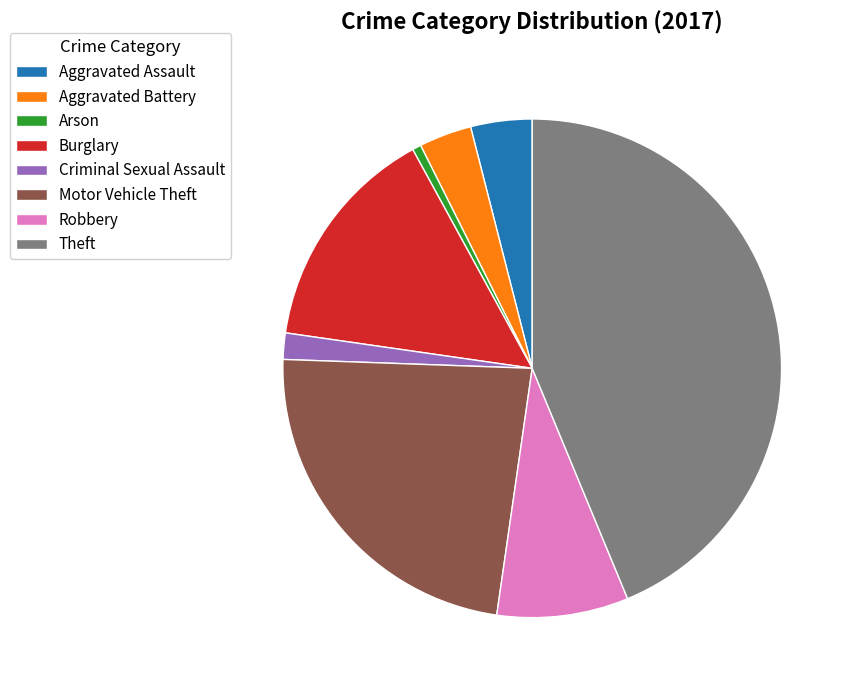

Is it true that Criminal Sexual Assault is 9% of the pie?

False